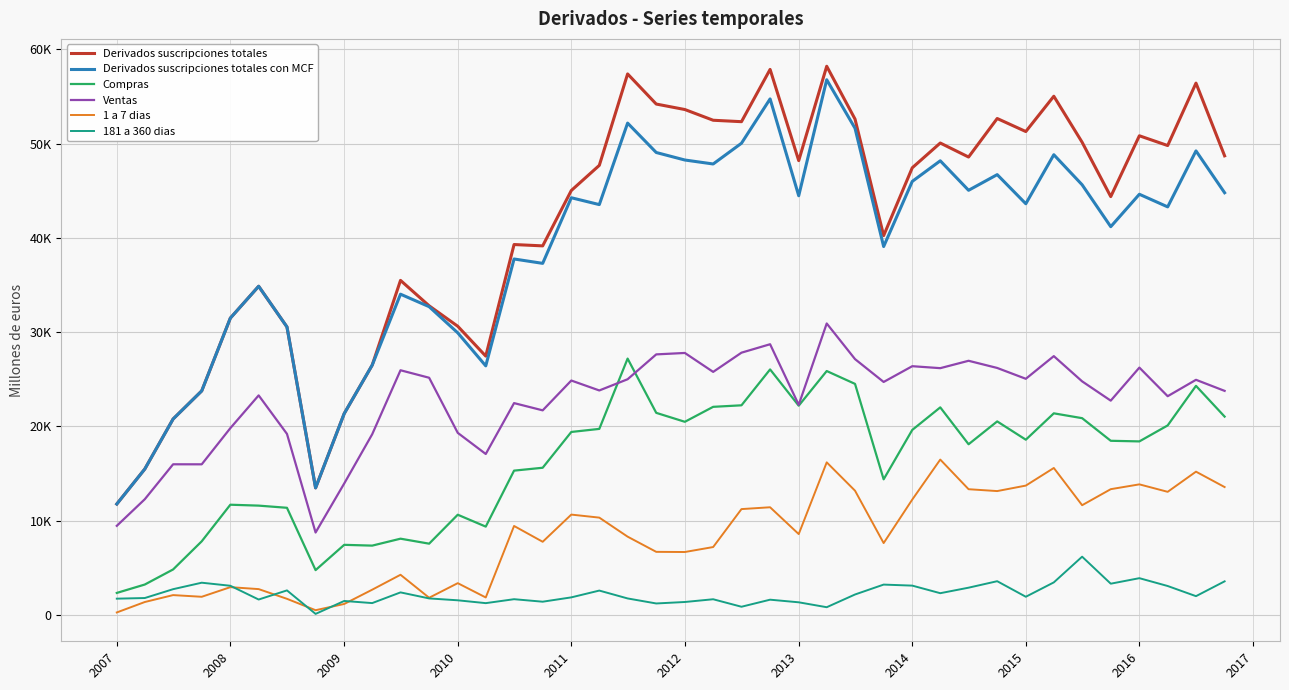

Which series has the largest range (max minus min)?

Derivados suscripciones totales